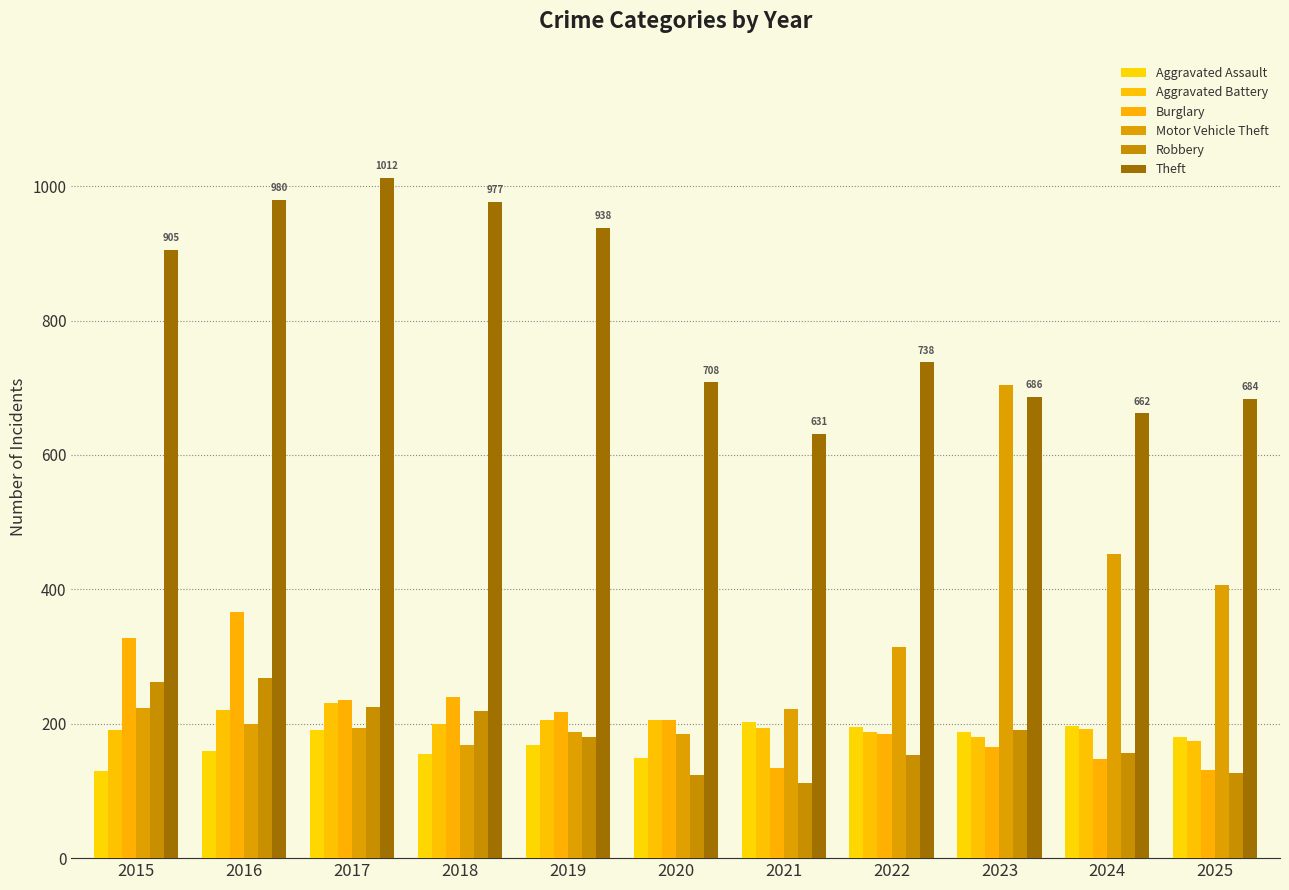

Reading left to right, extract all data points from this chart.

Aggravated Assault: 2015=130	2016=160	2017=191	2018=155	2019=169	2020=149	2021=202	2022=195	2023=188	2024=197	2025=181
Aggravated Battery: 2015=190	2016=220	2017=231	2018=199	2019=205	2020=206	2021=194	2022=187	2023=180	2024=192	2025=175
Burglary: 2015=328	2016=367	2017=235	2018=240	2019=218	2020=205	2021=134	2022=185	2023=166	2024=148	2025=131
Motor Vehicle Theft: 2015=223	2016=200	2017=194	2018=169	2019=187	2020=185	2021=222	2022=314	2023=704	2024=453	2025=407
Robbery: 2015=262	2016=268	2017=225	2018=219	2019=180	2020=124	2021=112	2022=154	2023=190	2024=157	2025=127
Theft: 2015=905	2016=980	2017=1012	2018=977	2019=938	2020=708	2021=631	2022=738	2023=686	2024=662	2025=684